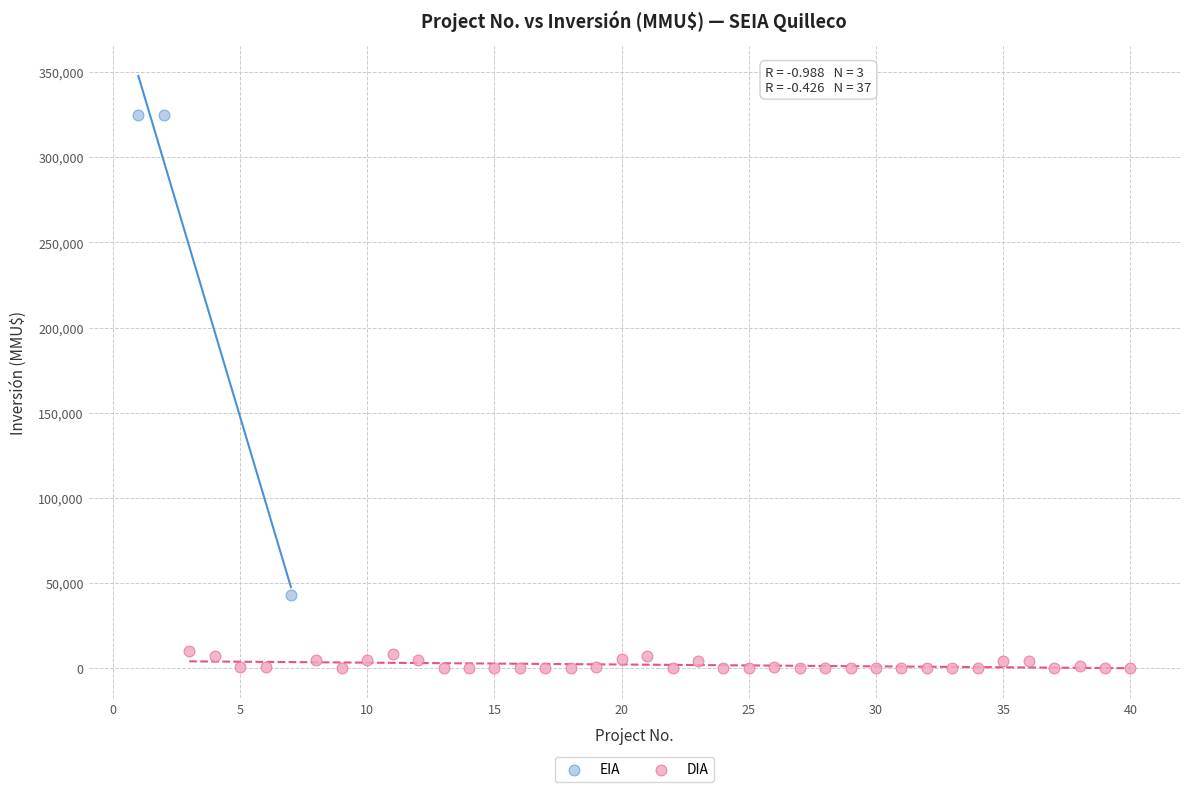

Which series has the largest Y range (max minus min)?

EIA